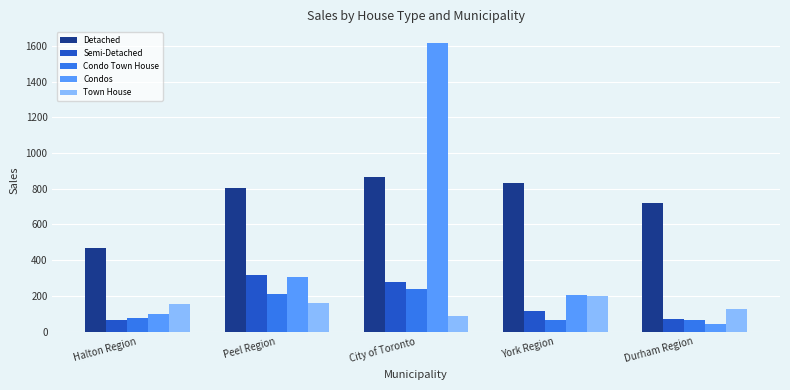

What are all the series names shown in the legend?

Detached, Semi-Detached, Condo Town House, Condos, Town House